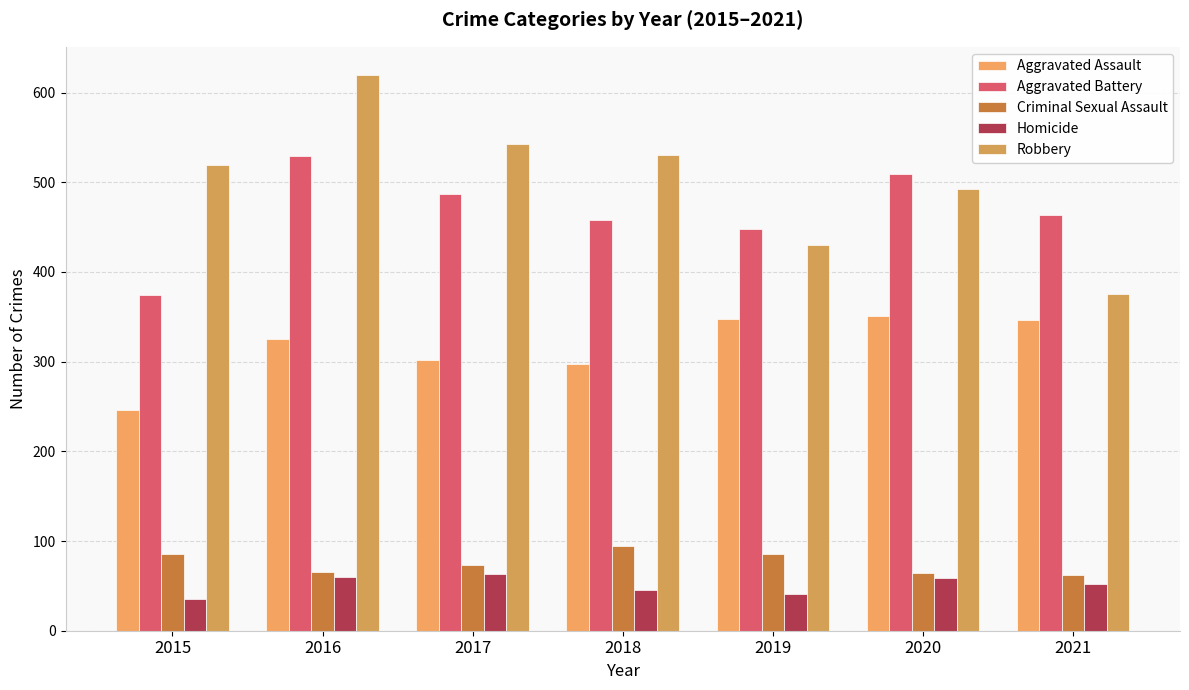

How many bars are there in total?

35